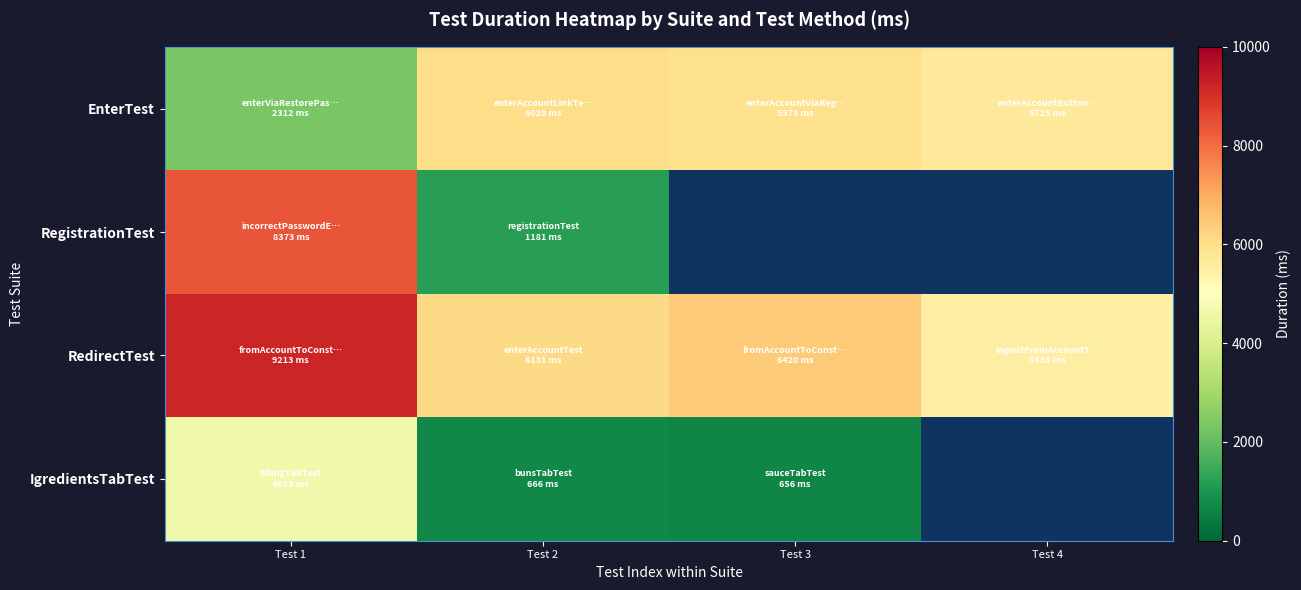

What is the average value of the EnterTest series?

5009.5